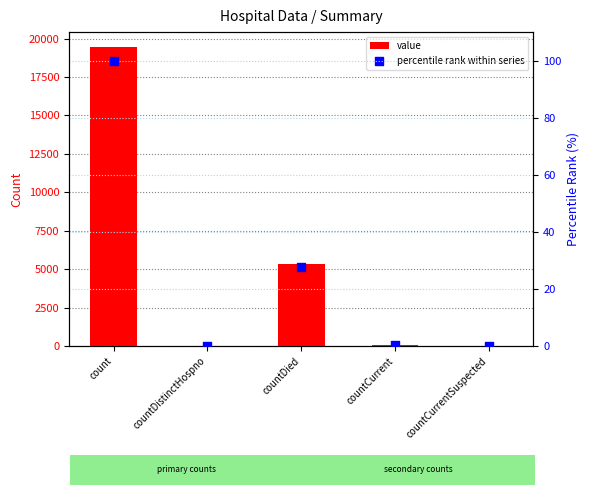

Which series contains the highest Y value?

value